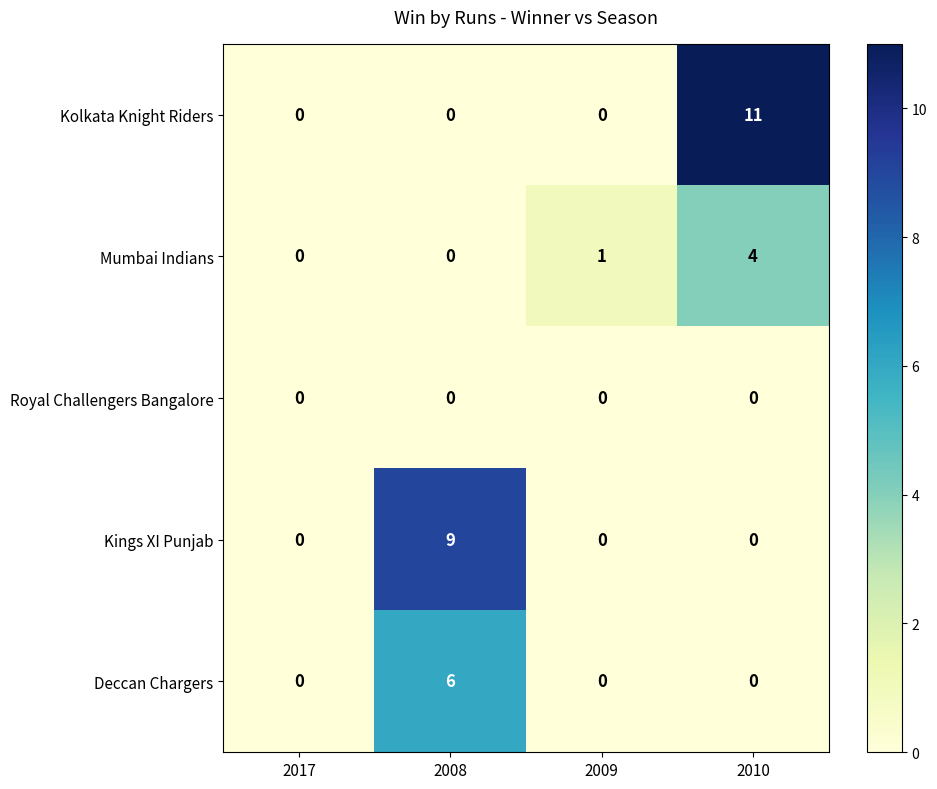

What is the total value across all series at 2010?

15